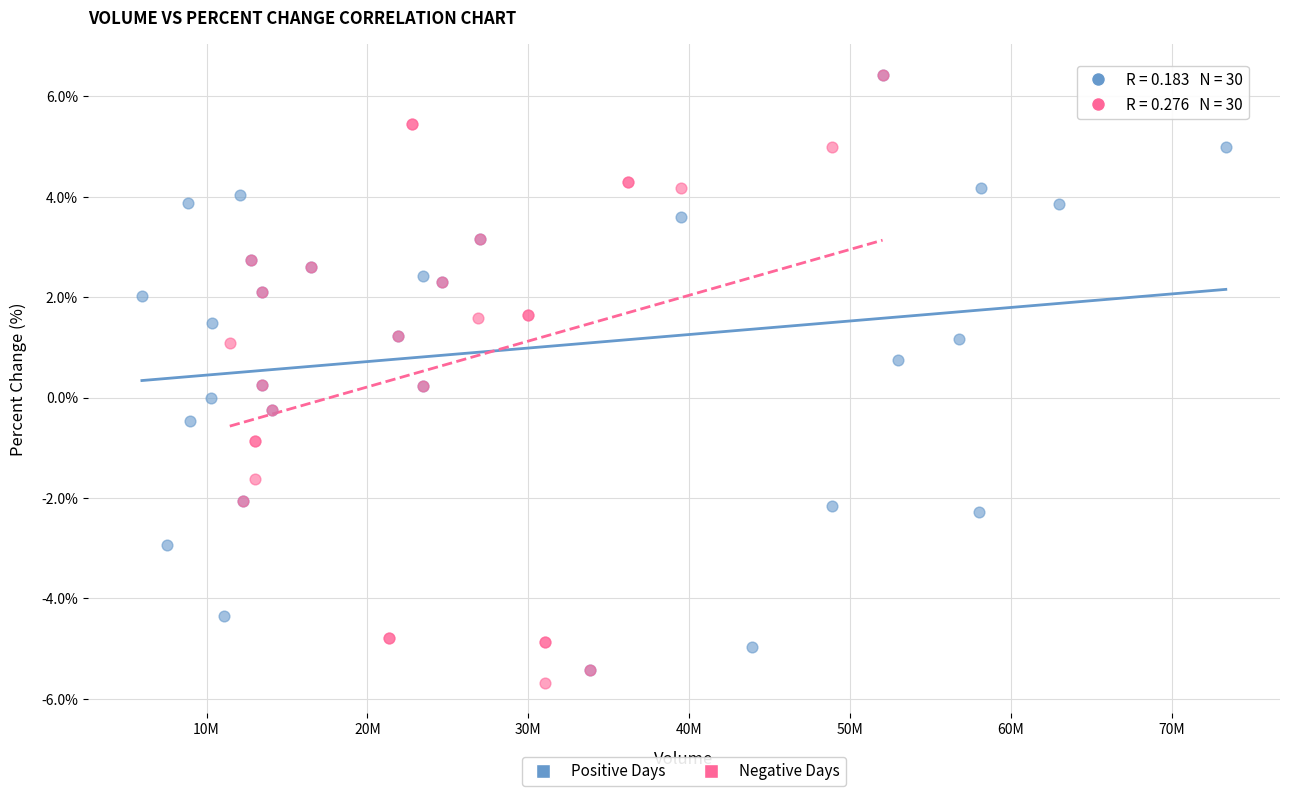

Which series has the widest spread of Y values?

Negative Days